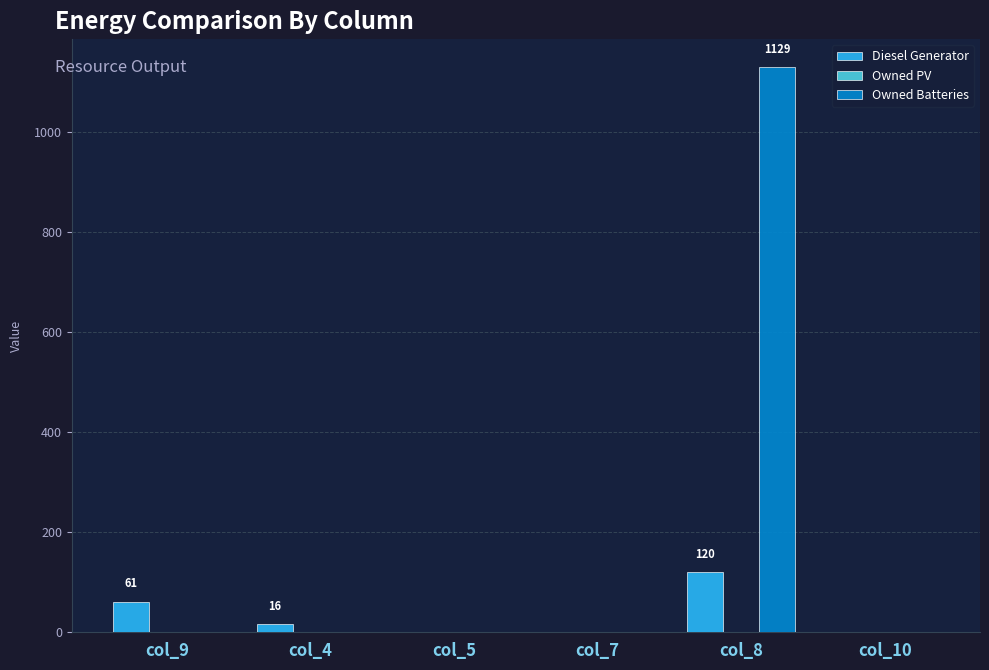

What is the total value across all series at col_9?

61